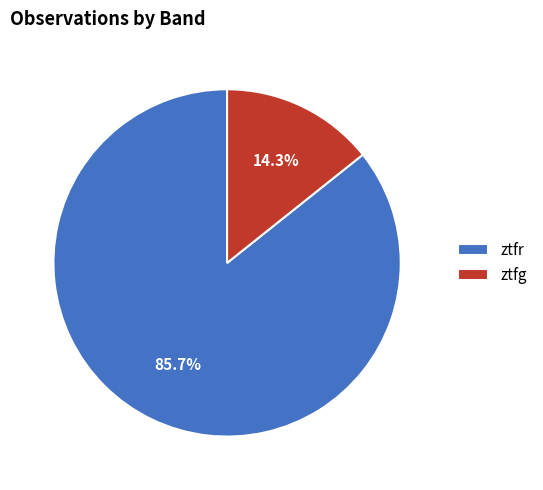

Is it true that ztfr is 86% of the pie?

True